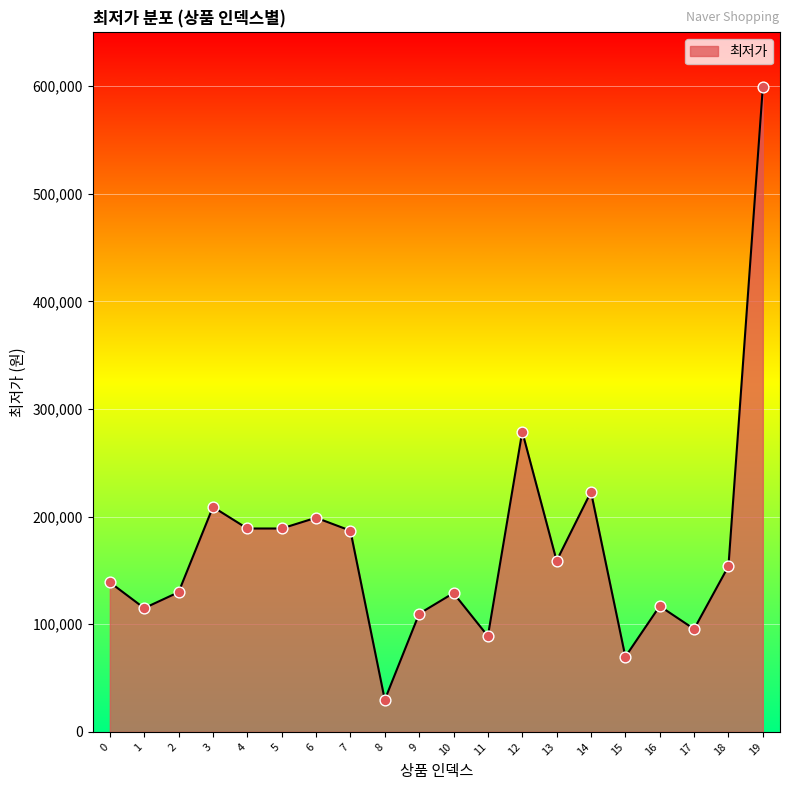

Approximately how many times larger is the value at 4 compared to 3?

0.9